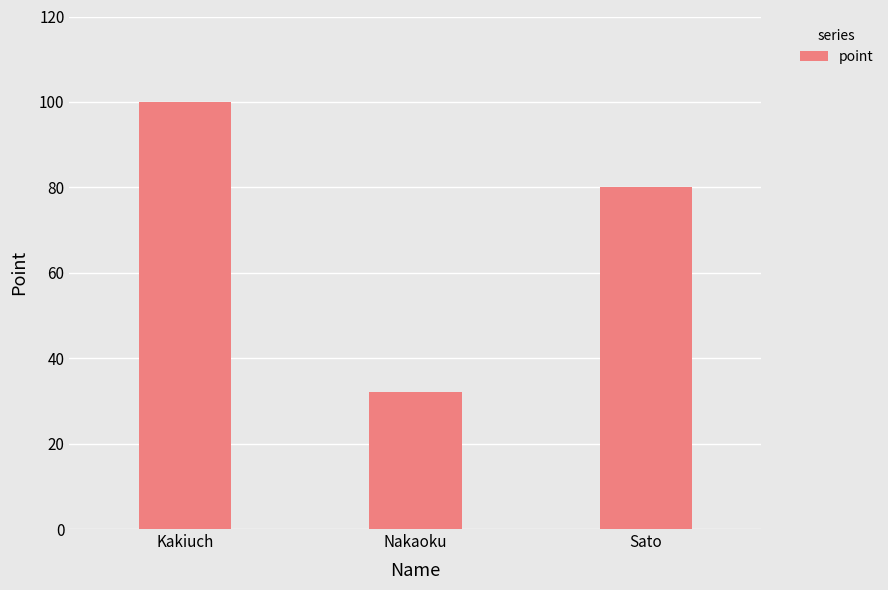

What is the ratio of the value at Sato to the value at Kakiuch?

0.8